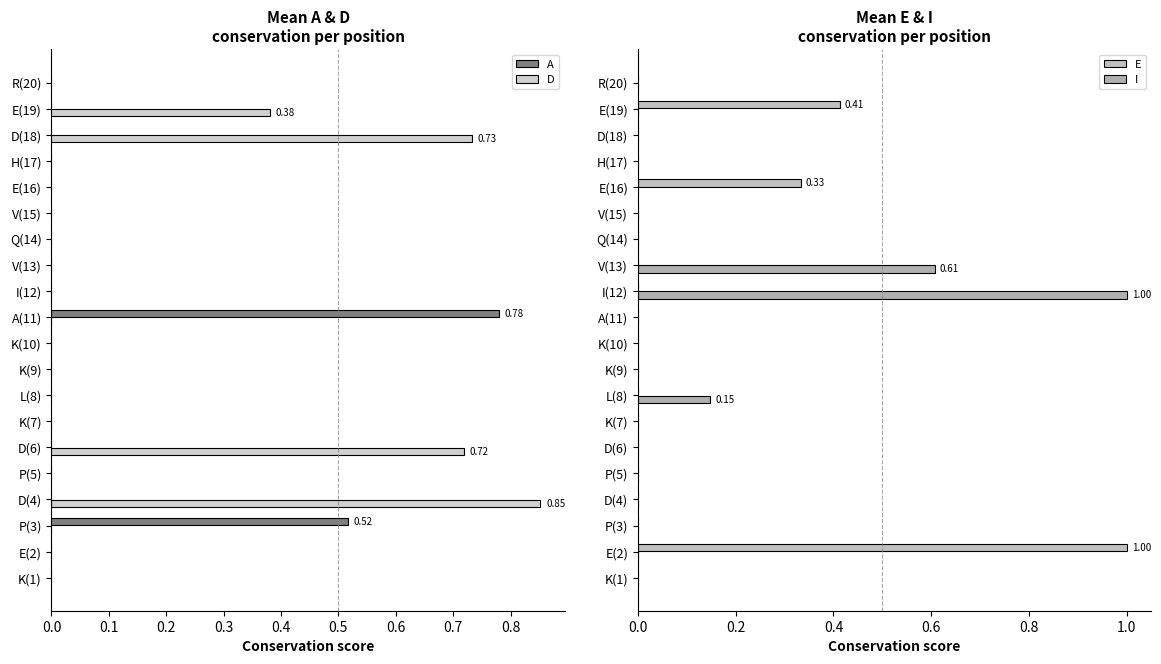

Is the value of A at P(3) greater than the value of D at P(3)?

Yes